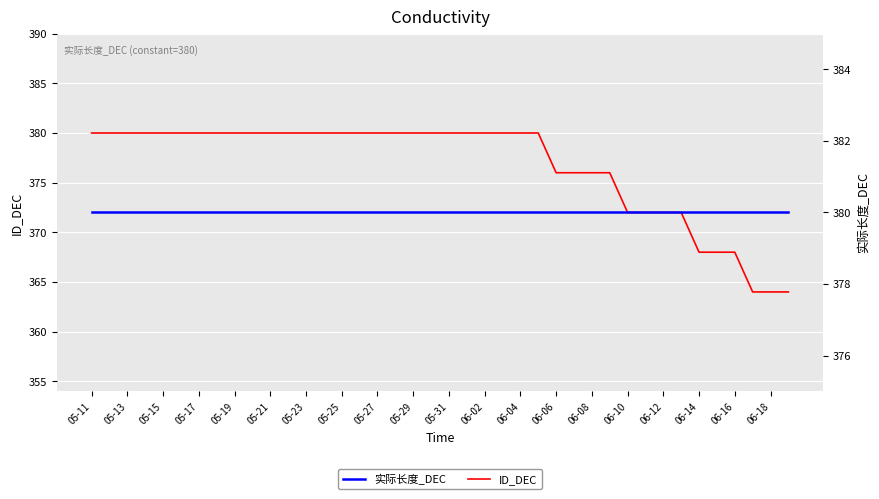

At 06-16, list the series in order from largest to smallest.

实际长度_DEC, ID_DEC